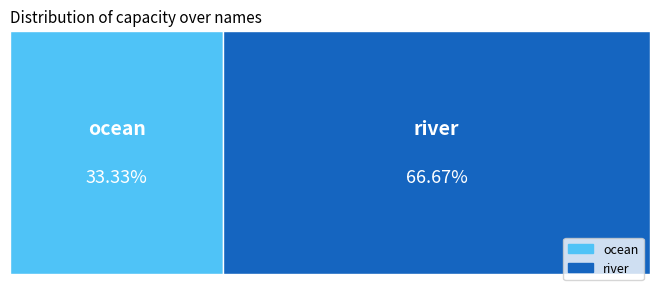

Rank the categories by value from highest to lowest.

river, ocean